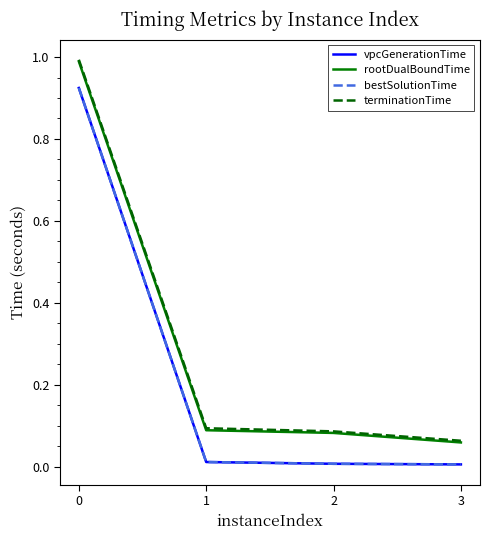

The value of vpcGenerationTime at 1 is 0.0. True or false?

False